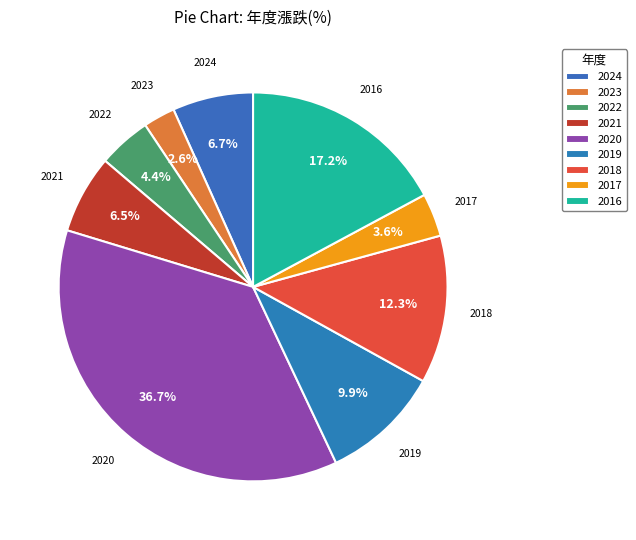

How many segments does this pie chart have?

9